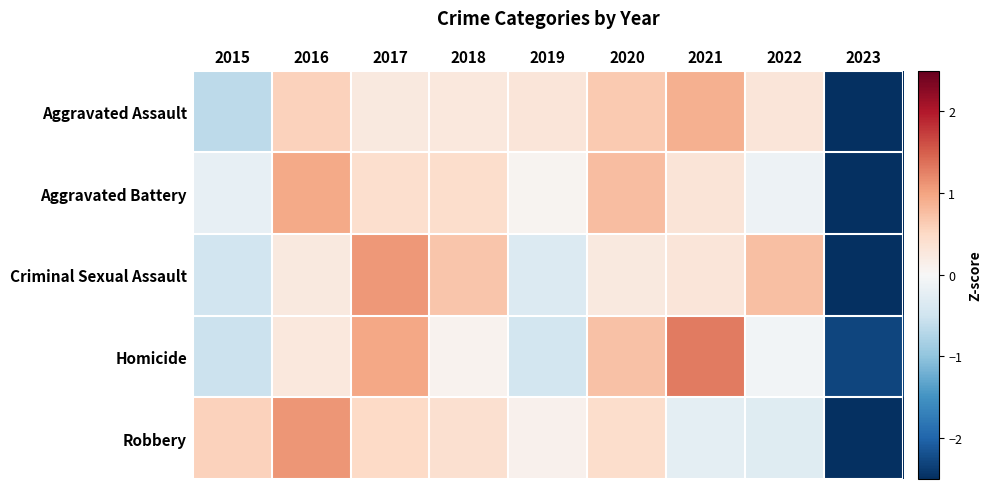

Which label corresponds to the largest value in the chart?

2021